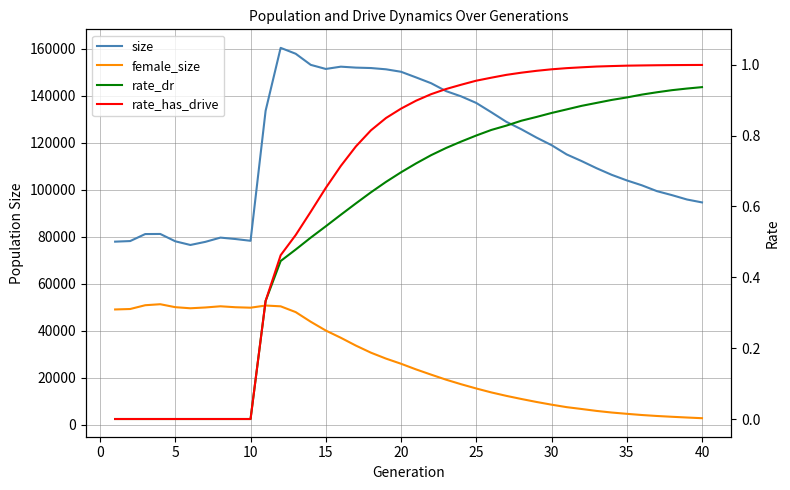

What is the difference between the maximum and minimum values in the rate_has_drive series?

1.0